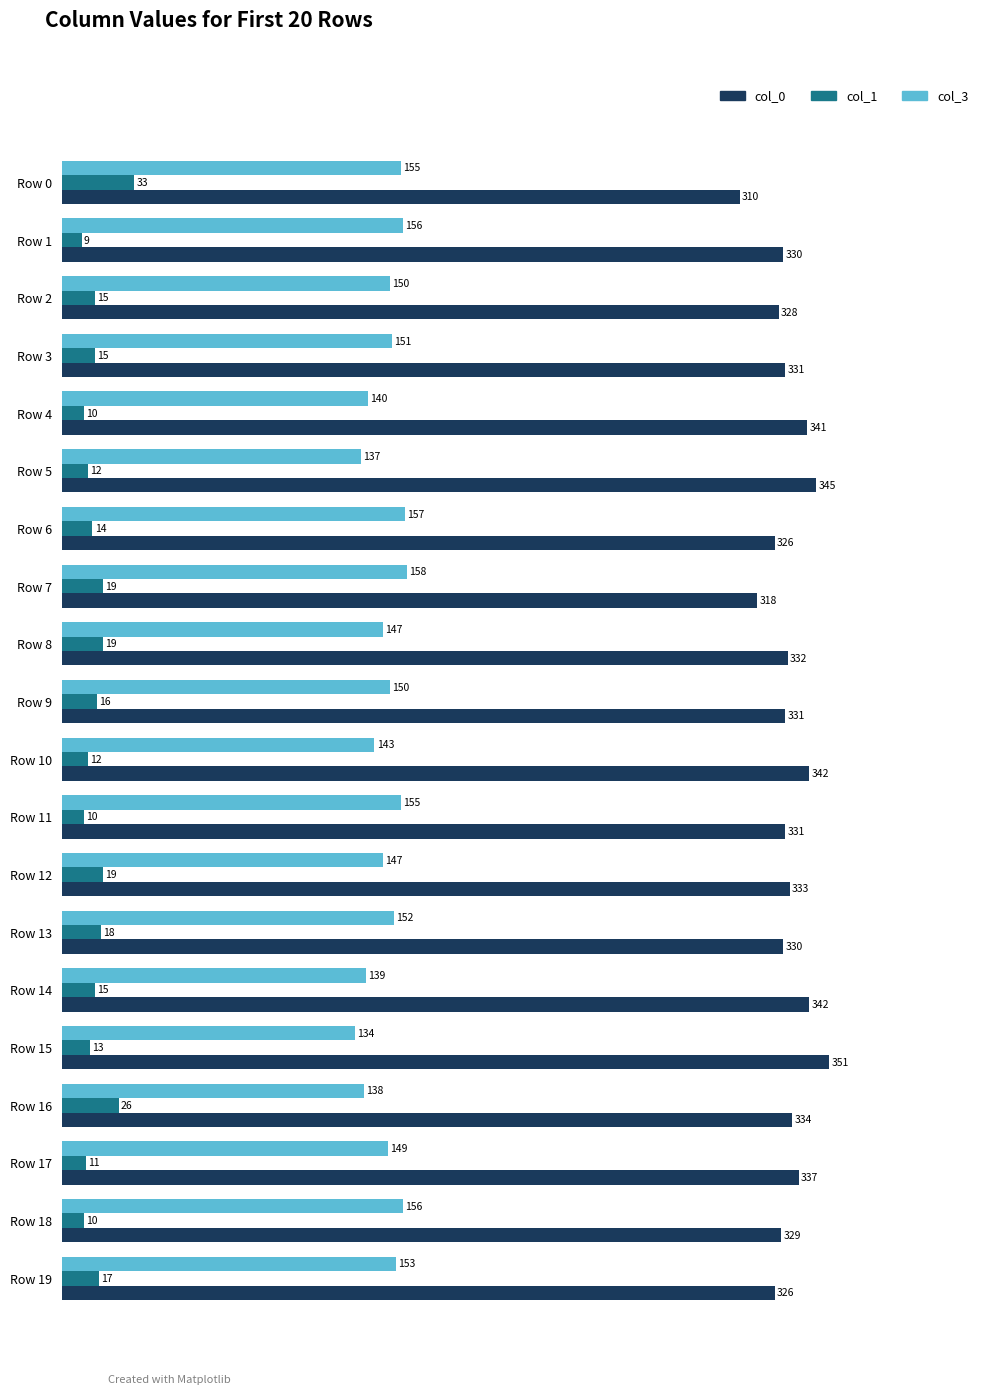

What is the sum of all col_3 values?

2967